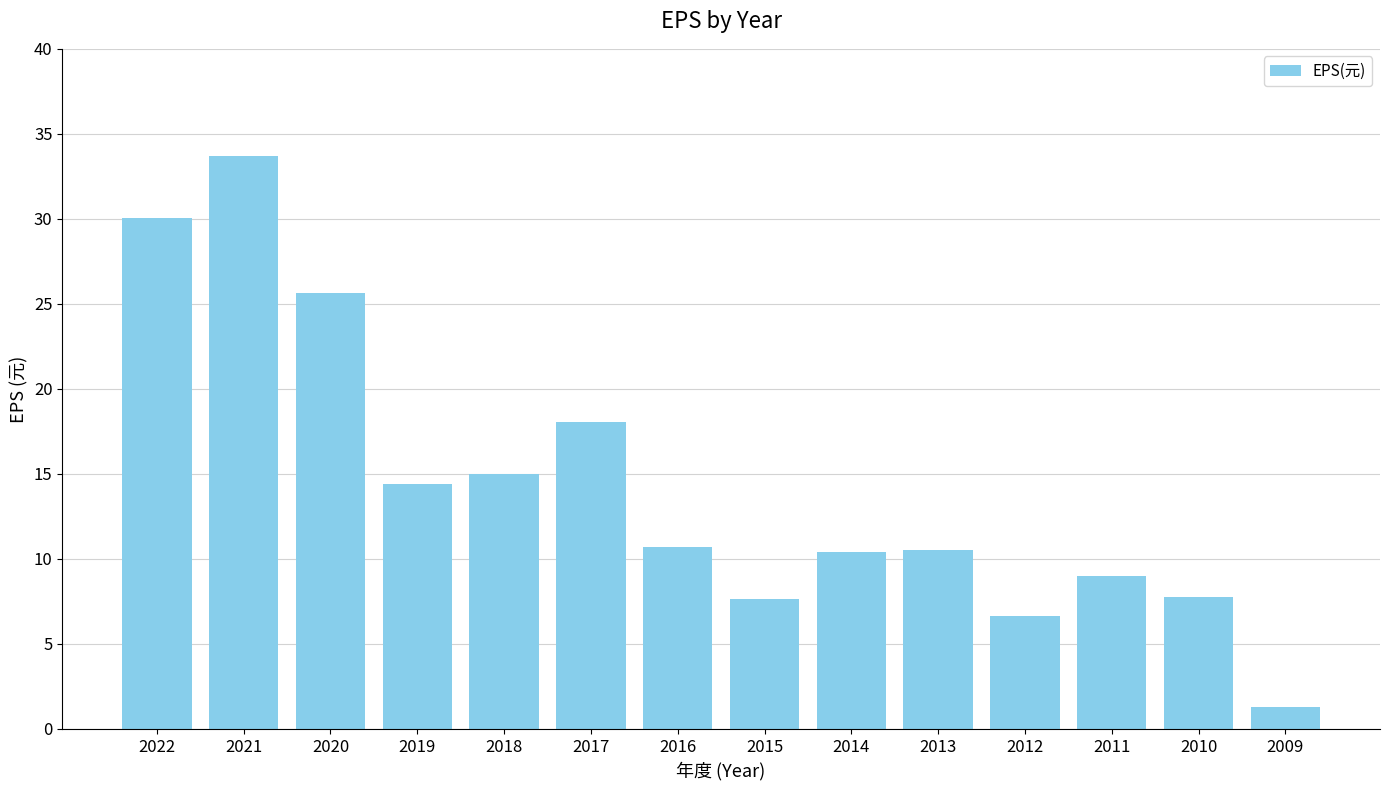

What is the maximum value shown in the chart?

33.7